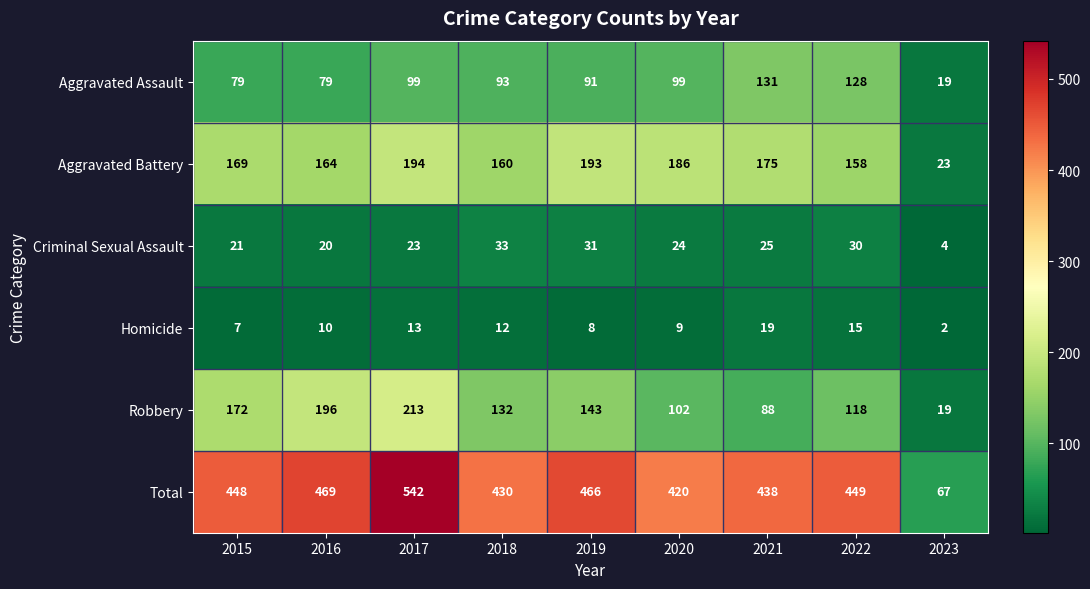

Which label corresponds to the largest value in the chart?

2017